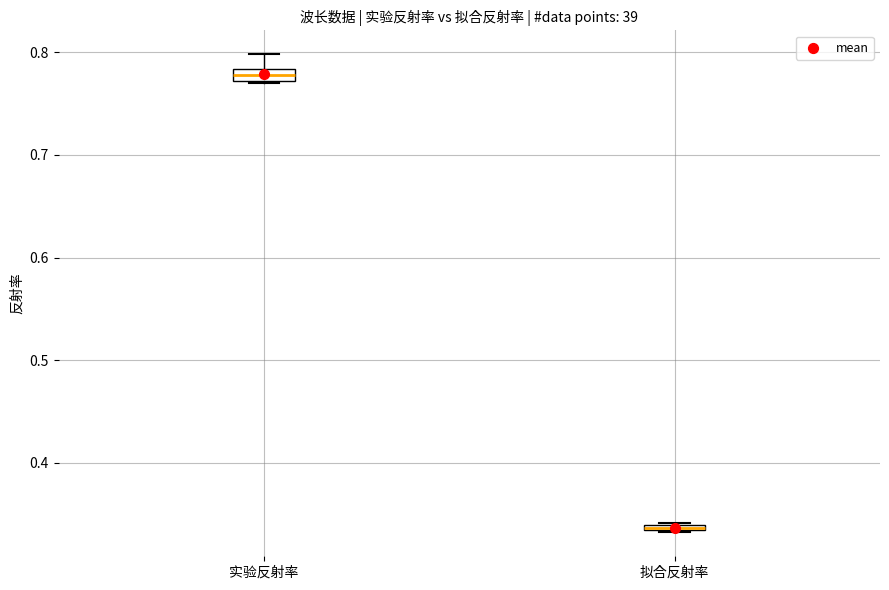

Where is the upper edge of the box for 实验反射率 on the y-axis? The values are not printed on the chart, so give them approximately, as read against the axis.

0.78